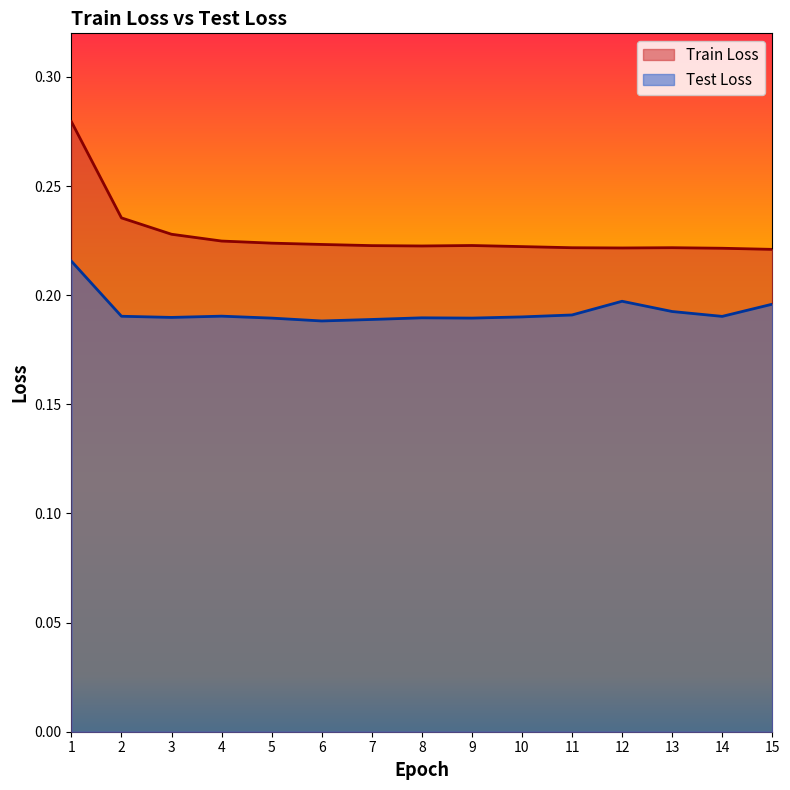

Does the chart have visible grid lines?

No